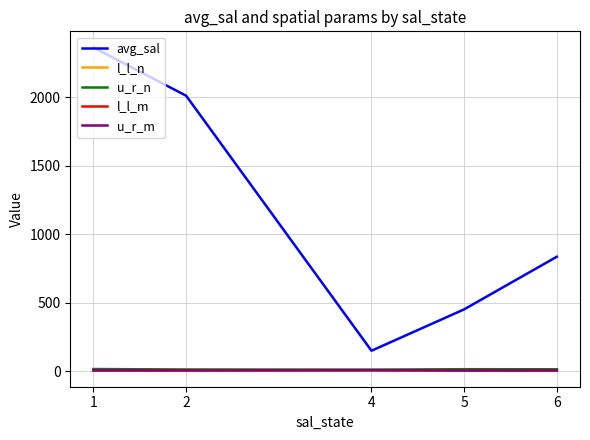

True or false: u_r_m and avg_sal intersect in this chart.

False